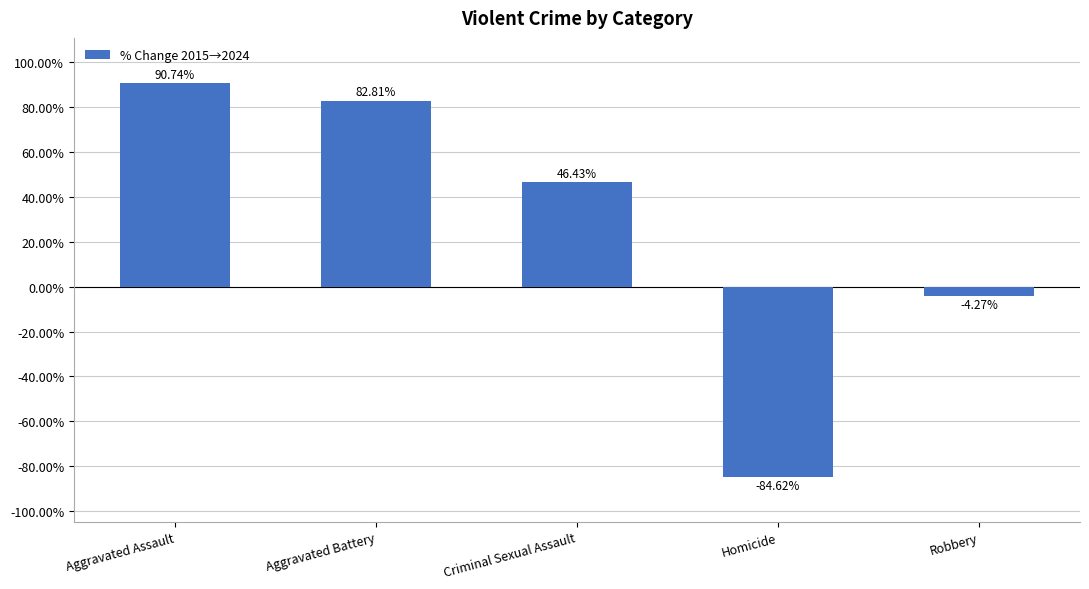

What is the difference between the maximum and minimum values?

175.4